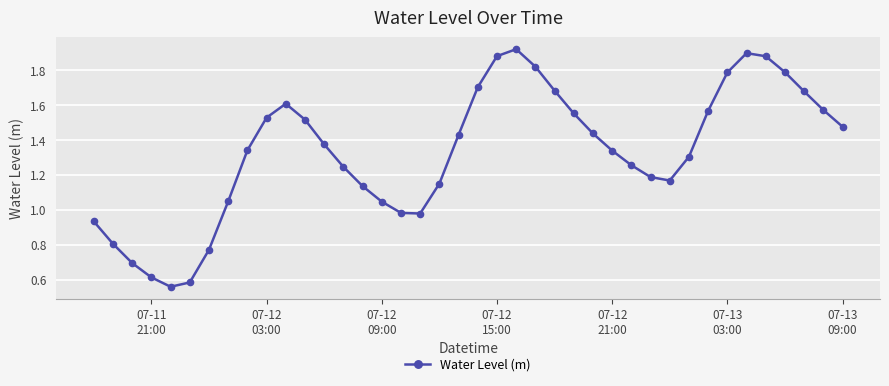

What is the value of the 3rd point from the left?

0.7